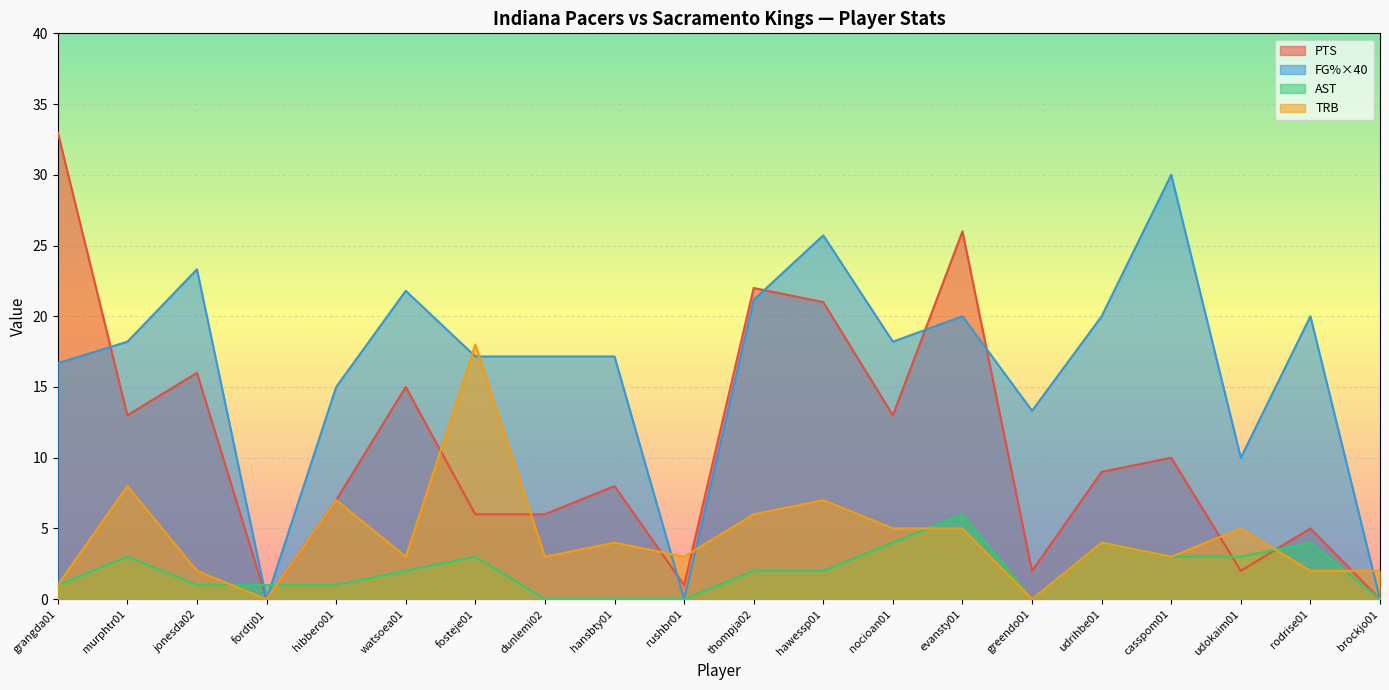

At which category is the sum across all series the highest?

evansty01